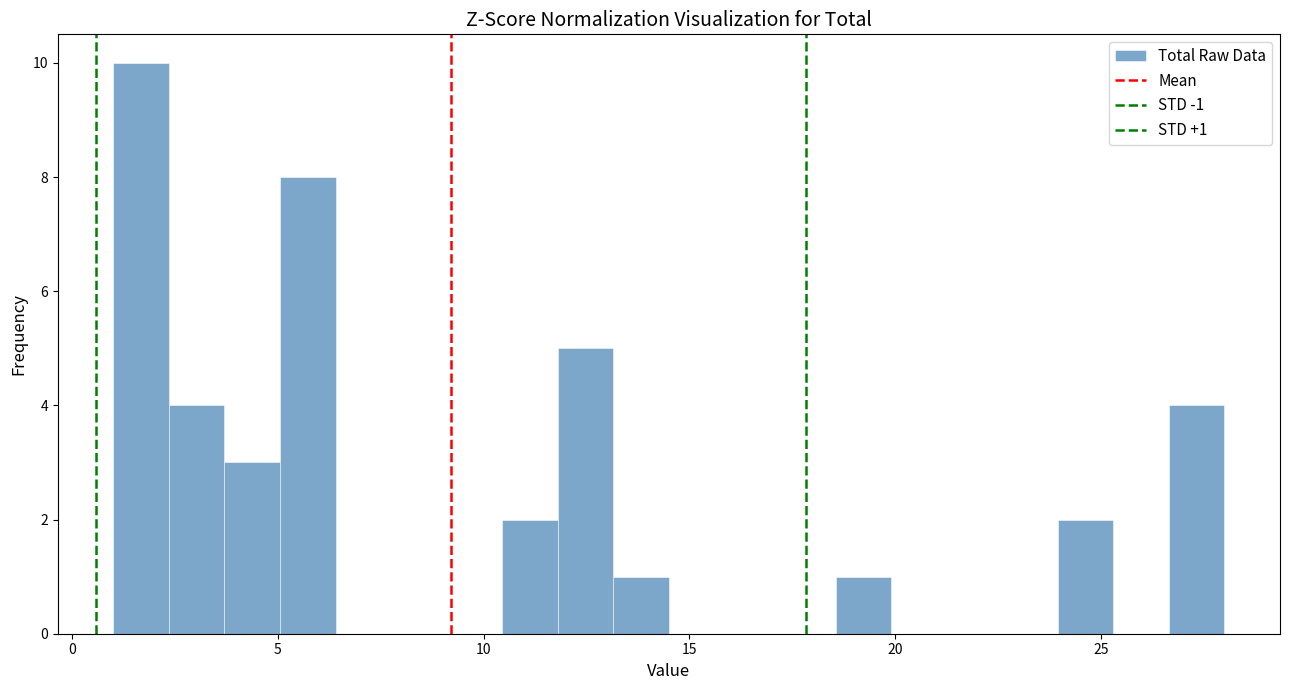

Around what value on the x-axis is the tallest bar? Give the approximate position of its centre, as read against the axis.

1.5